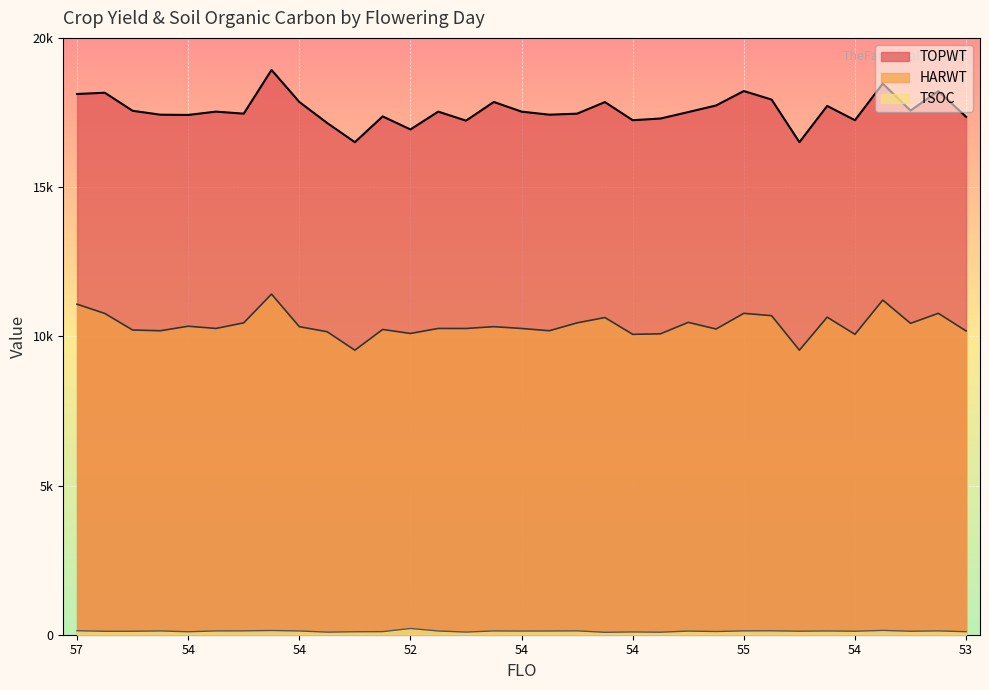

List the series in order of their peak value, highest first.

TOPWT, HARWT, TSOC